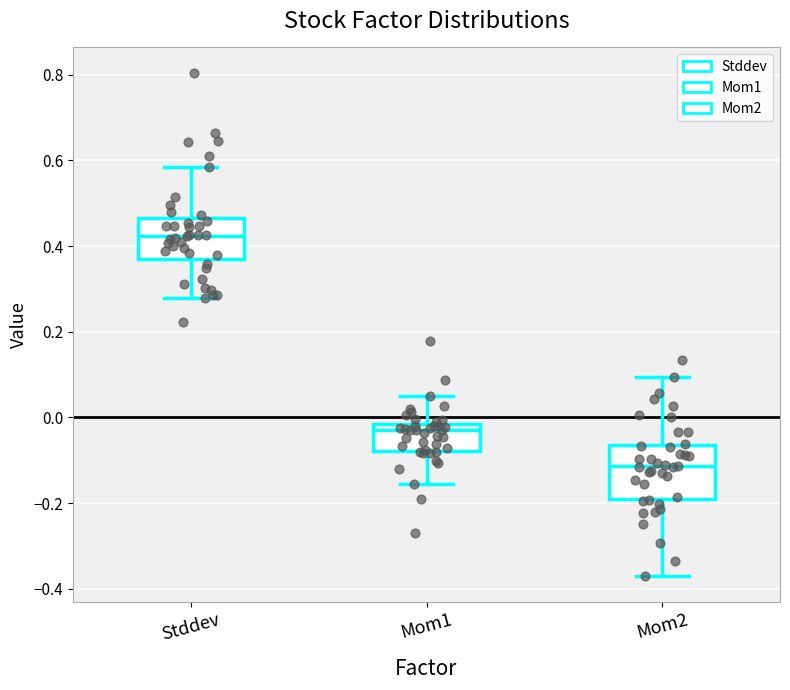

Which box has the lowest median line?

Mom2